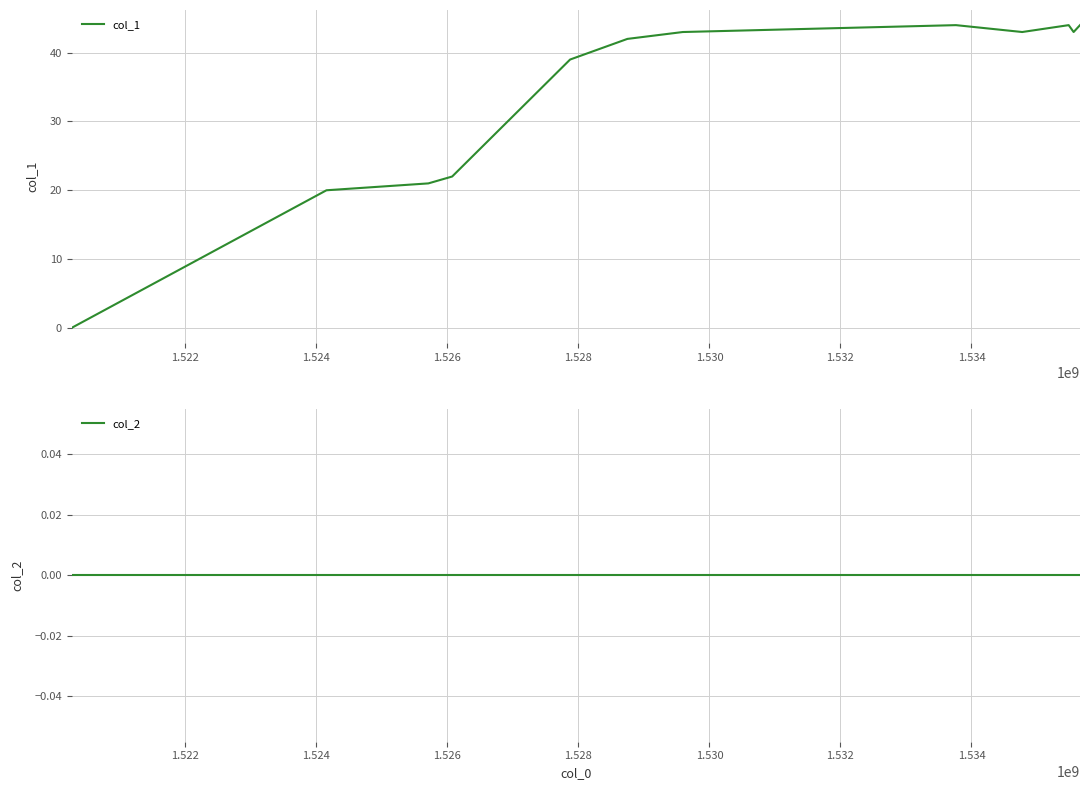

At how many categories does at least one series exceed 2?

11